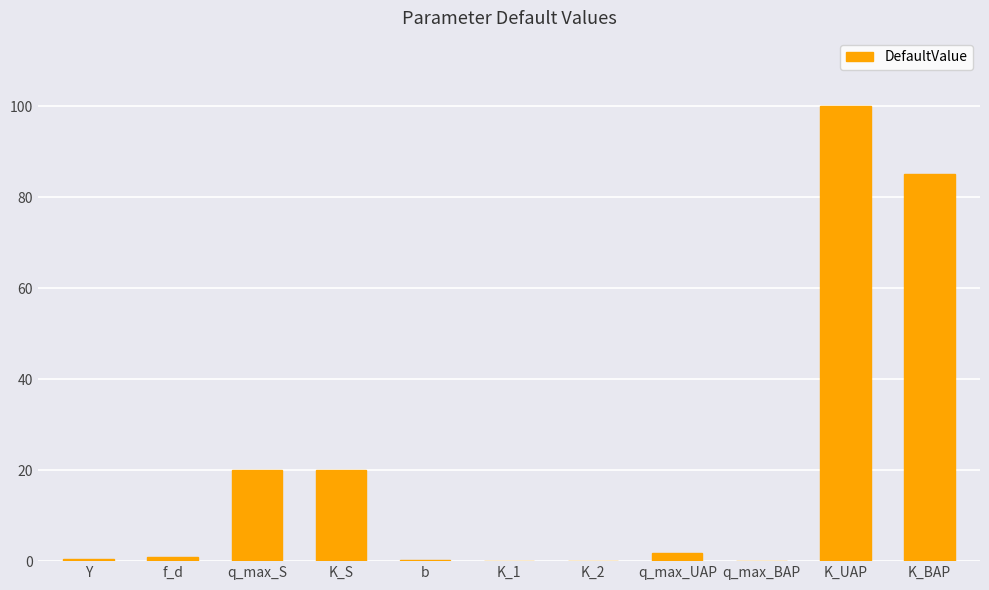

At which category does the chart reach its peak across all series?

K_UAP